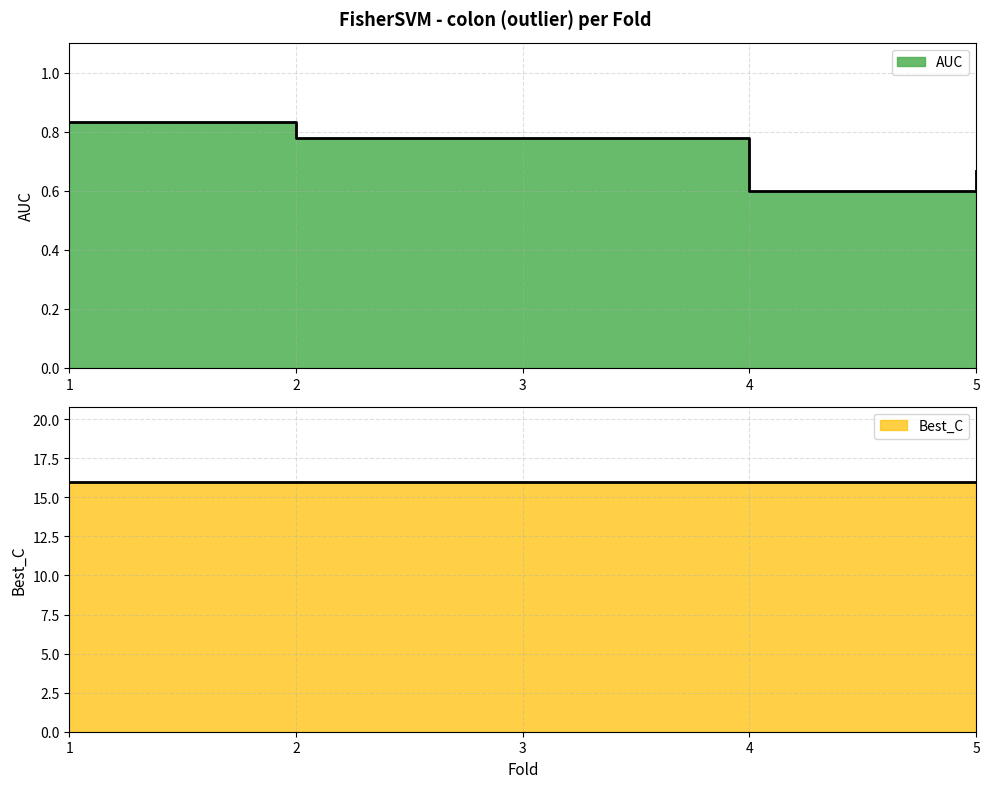

What is the greatest value displayed?

0.8